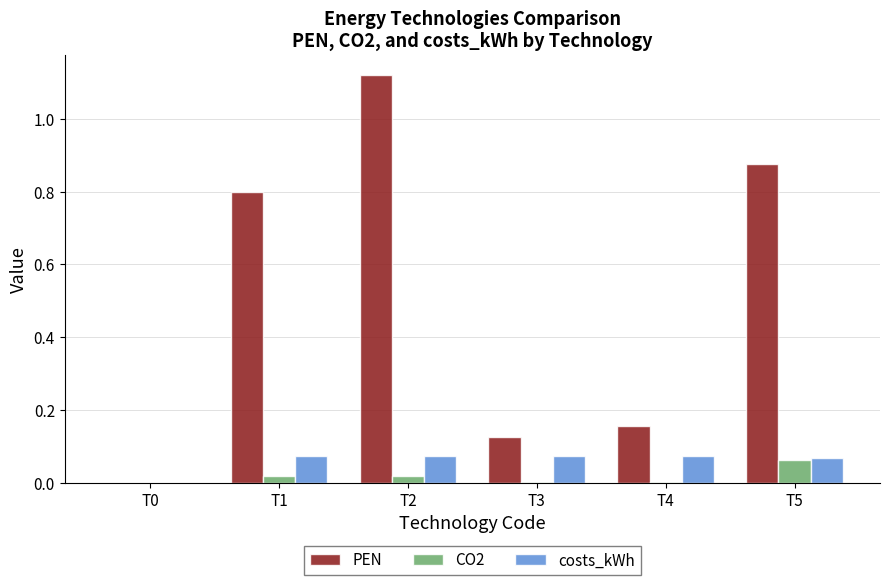

Which series changed the most between T1 and T4?

PEN